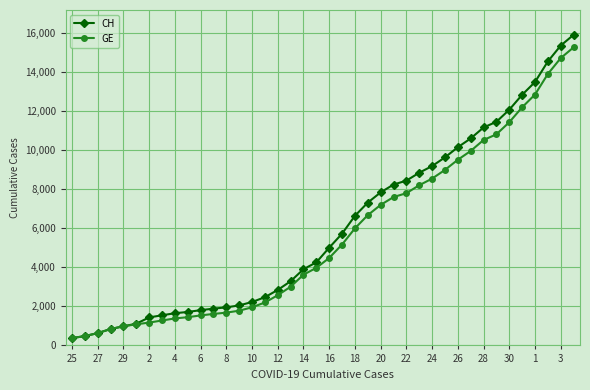

Which series has the largest total across all categories?

CH